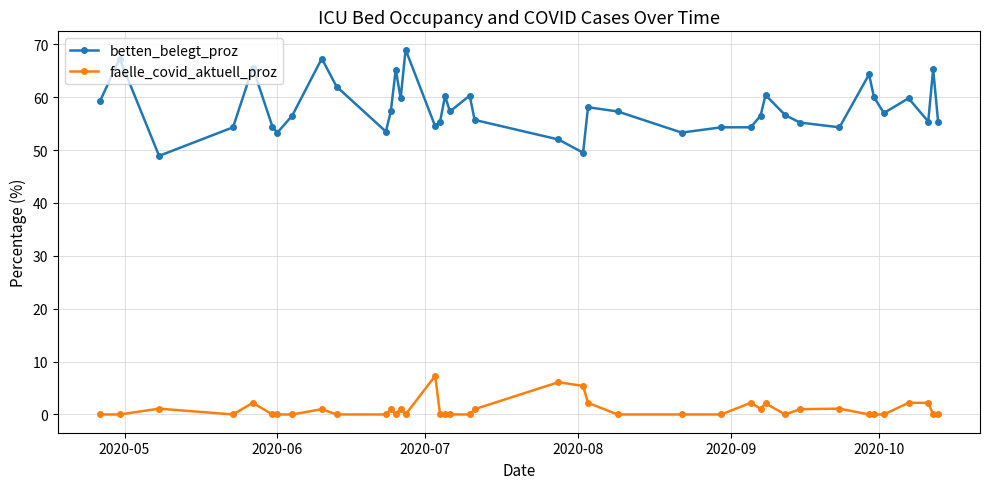

True or false: betten_belegt_proz and faelle_covid_aktuell_proz intersect in this chart.

False